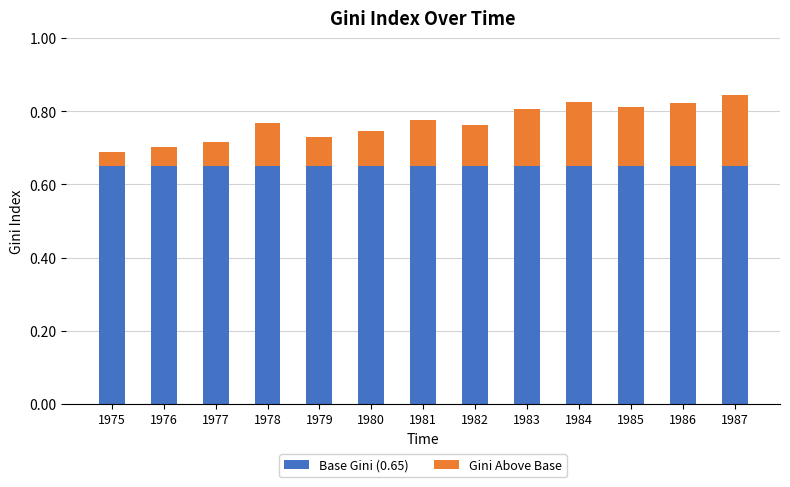

Is it true that Base Gini (0.65) equals 0.4 at 1978?

False